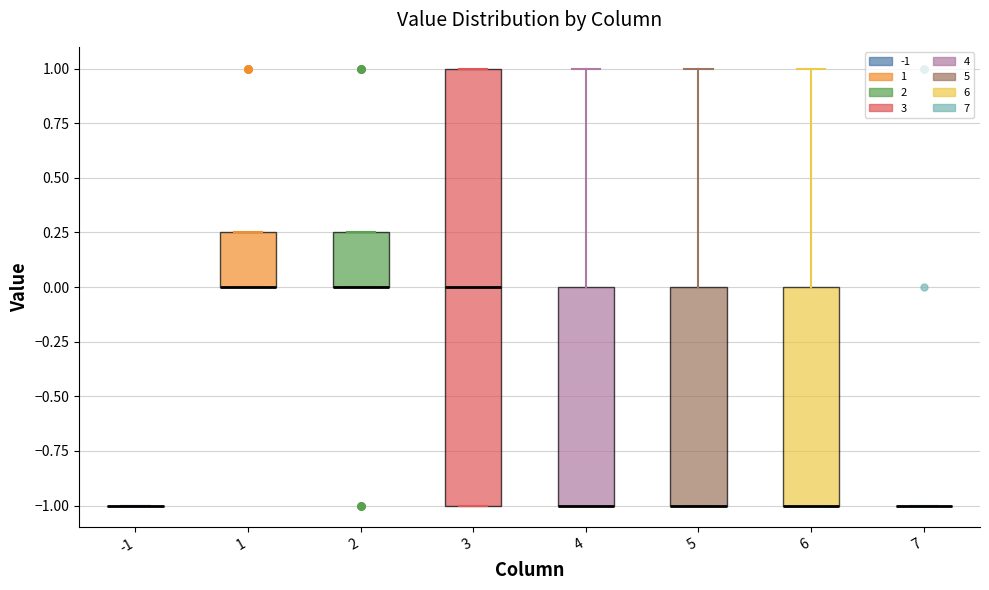

Where is the lower edge of the box at x = 1 on the y-axis? The values are not printed on the chart, so give them approximately, as read against the axis.

0.00